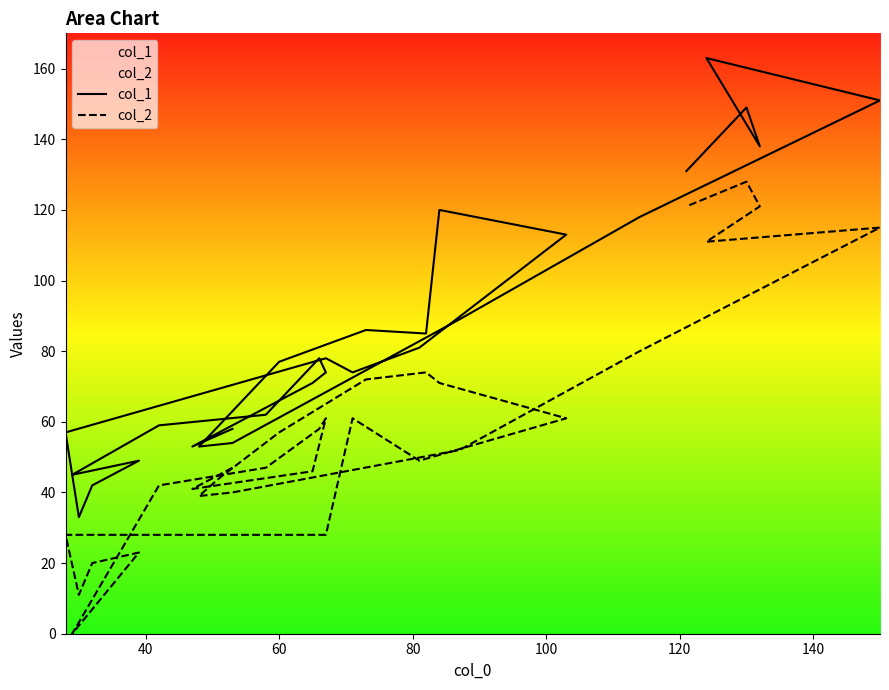

How many lines are shown in the chart?

2